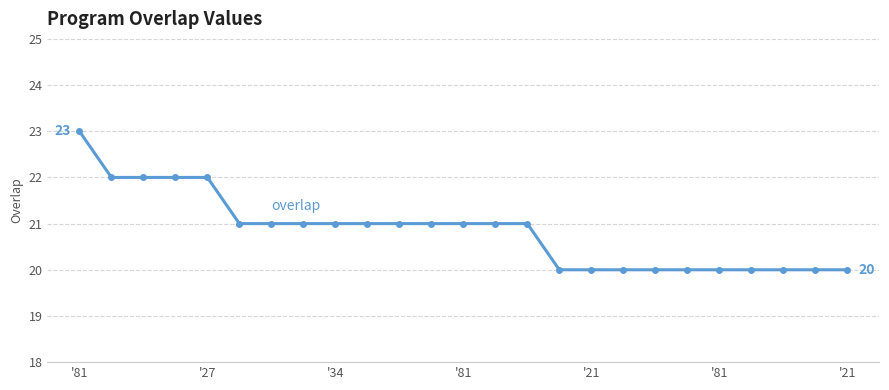

Reading left to right, extract all data points from this chart.

23	22	22	22	22	21	21	21	21	21	21	21	21	21	21	20	20	20	20	20	20	20	20	20	20